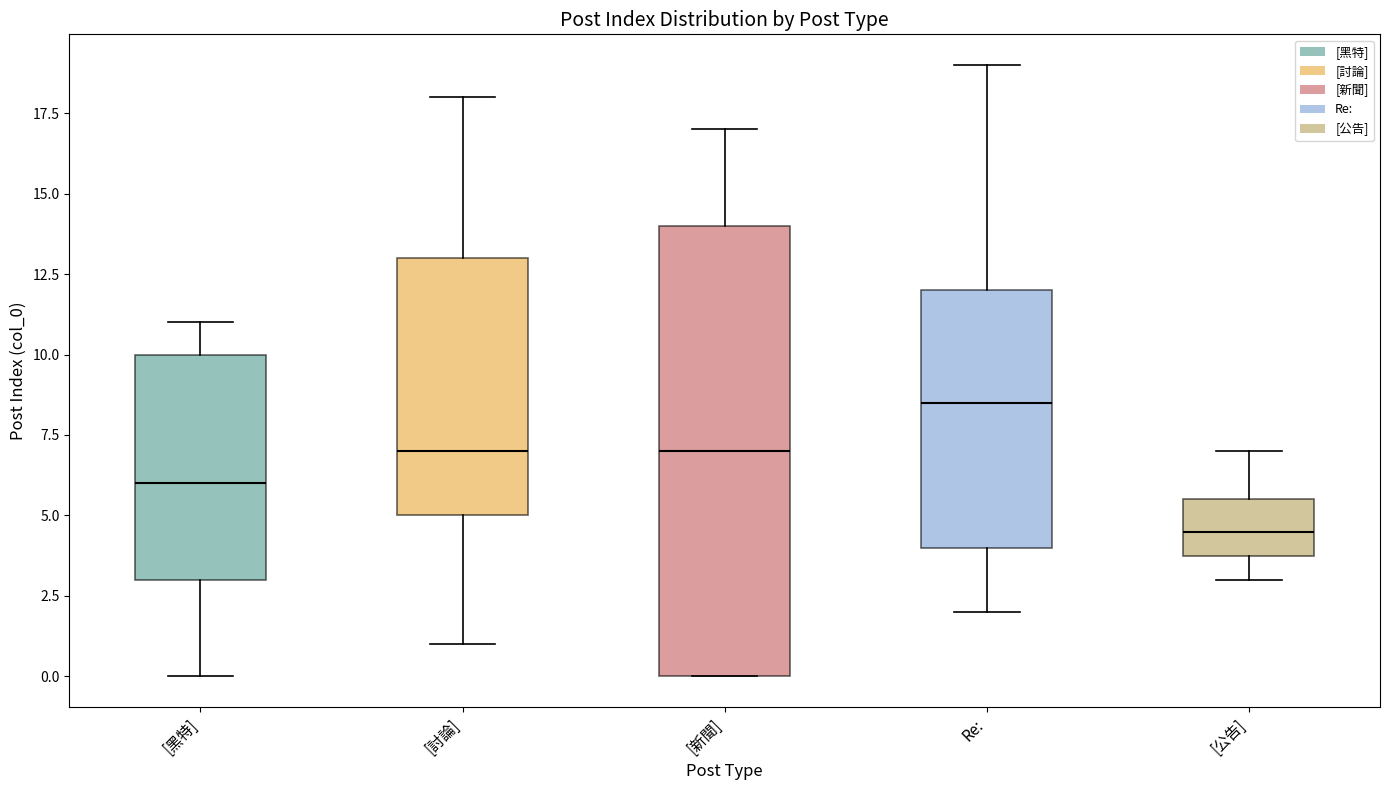

Which box's median line is the highest?

Re: